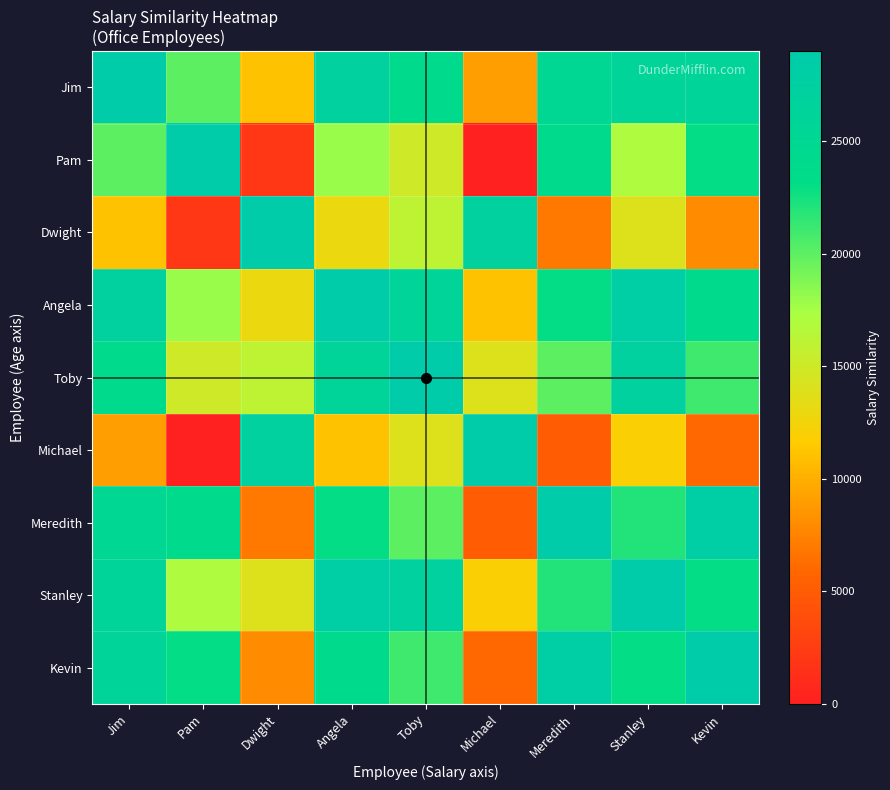

Reading left to right, extract all data points from this chart.

Jim: Jim=29000	Pam=20000	Dwight=11000	Angela=27000	Toby=24000	Michael=9000	Meredith=25000	Stanley=26000	Kevin=26000
Pam: Jim=20000	Pam=29000	Dwight=2000	Angela=18000	Toby=15000	Michael=0	Meredith=24000	Stanley=17000	Kevin=23000
Dwight: Jim=11000	Pam=2000	Dwight=29000	Angela=13000	Toby=16000	Michael=27000	Meredith=7000	Stanley=14000	Kevin=8000
Angela: Jim=27000	Pam=18000	Dwight=13000	Angela=29000	Toby=26000	Michael=11000	Meredith=23000	Stanley=28000	Kevin=24000
Toby: Jim=24000	Pam=15000	Dwight=16000	Angela=26000	Toby=29000	Michael=14000	Meredith=20000	Stanley=27000	Kevin=21000
Michael: Jim=9000	Pam=0	Dwight=27000	Angela=11000	Toby=14000	Michael=29000	Meredith=5000	Stanley=12000	Kevin=6000
Meredith: Jim=25000	Pam=24000	Dwight=7000	Angela=23000	Toby=20000	Michael=5000	Meredith=29000	Stanley=22000	Kevin=28000
Stanley: Jim=26000	Pam=17000	Dwight=14000	Angela=28000	Toby=27000	Michael=12000	Meredith=22000	Stanley=29000	Kevin=23000
Kevin: Jim=26000	Pam=23000	Dwight=8000	Angela=24000	Toby=21000	Michael=6000	Meredith=28000	Stanley=23000	Kevin=29000